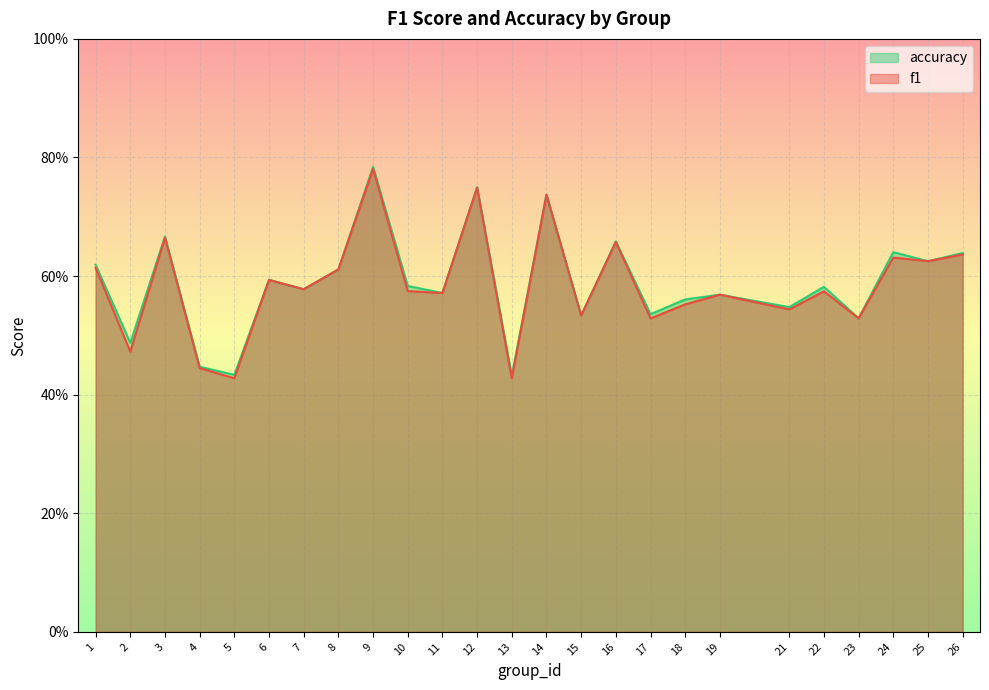

Count the number of categories in the chart.

25